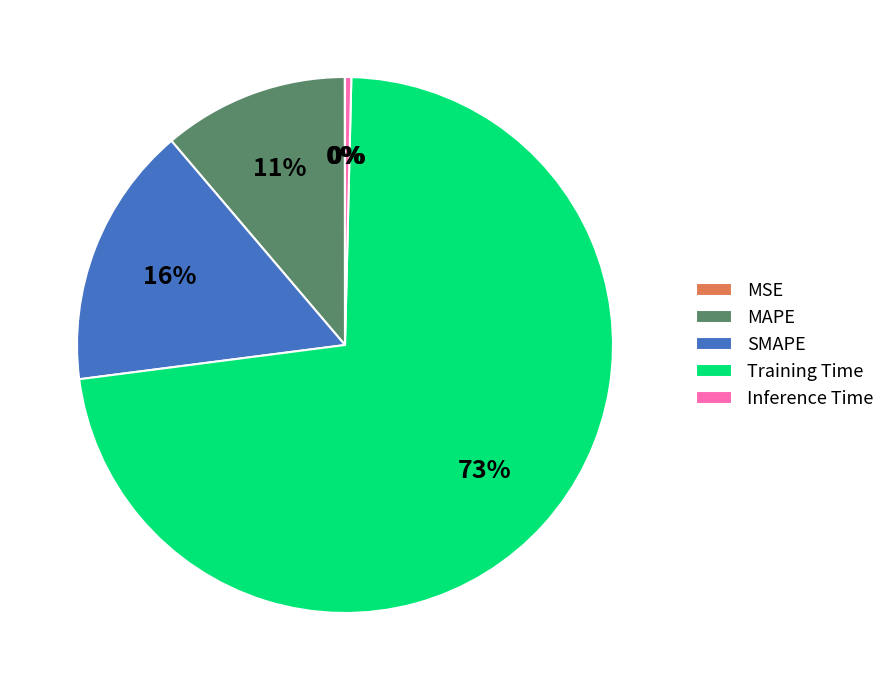

True or false: MAPE accounts for 1% of the total.

False